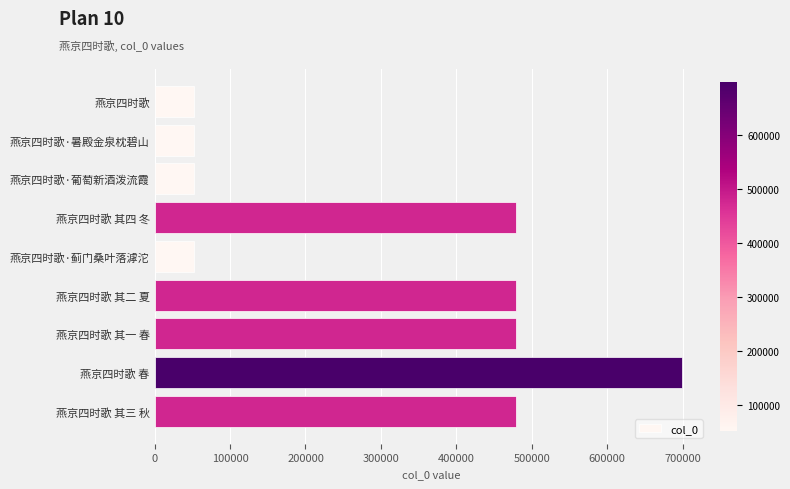

Which category has the highest value across all series?

燕京四时歌 春